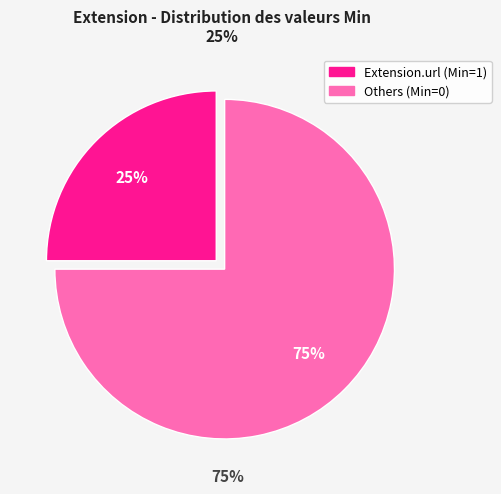

To the nearest percent, what is the difference between the largest and smallest slice percentages?

50%